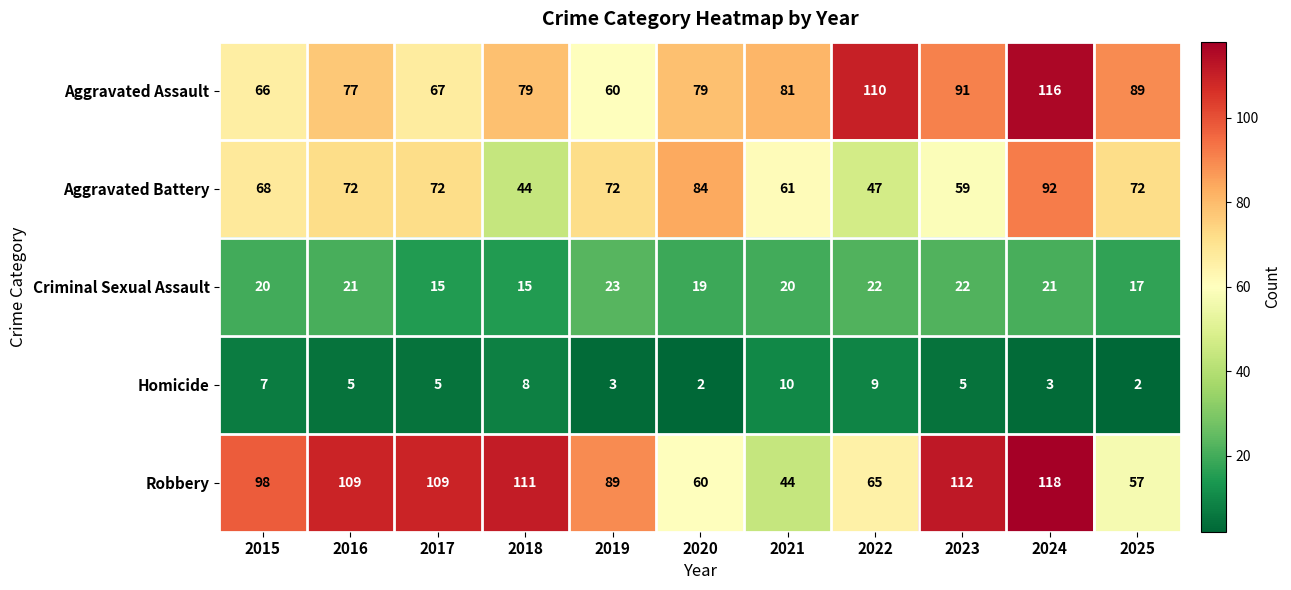

Between 2020 and 2024, which series saw the biggest shift?

Robbery